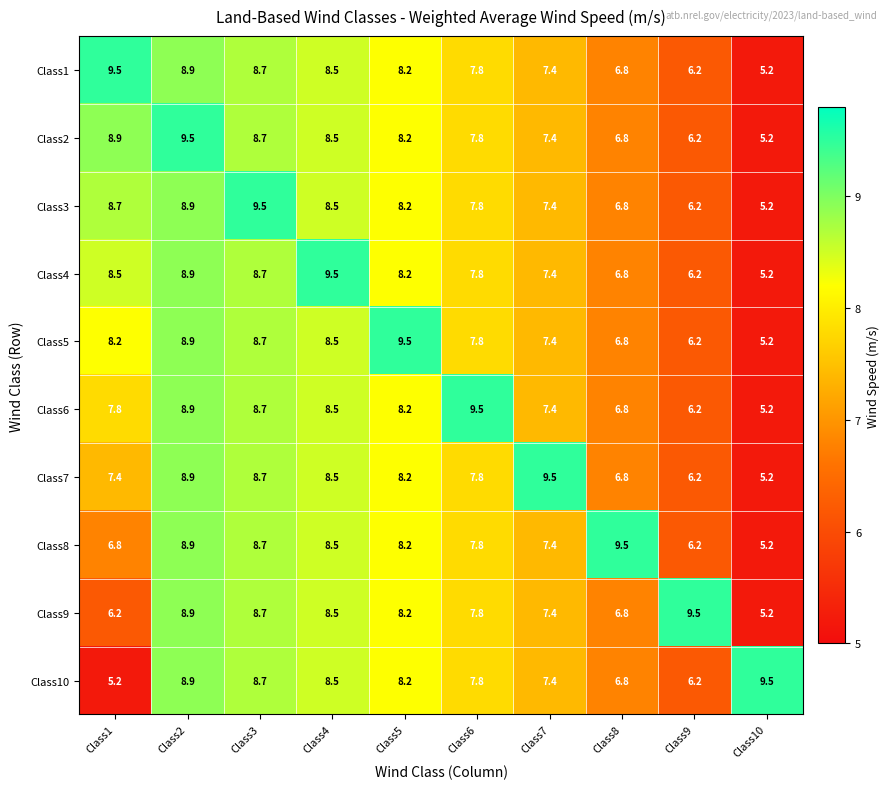

How many categories are shown in the chart?

10